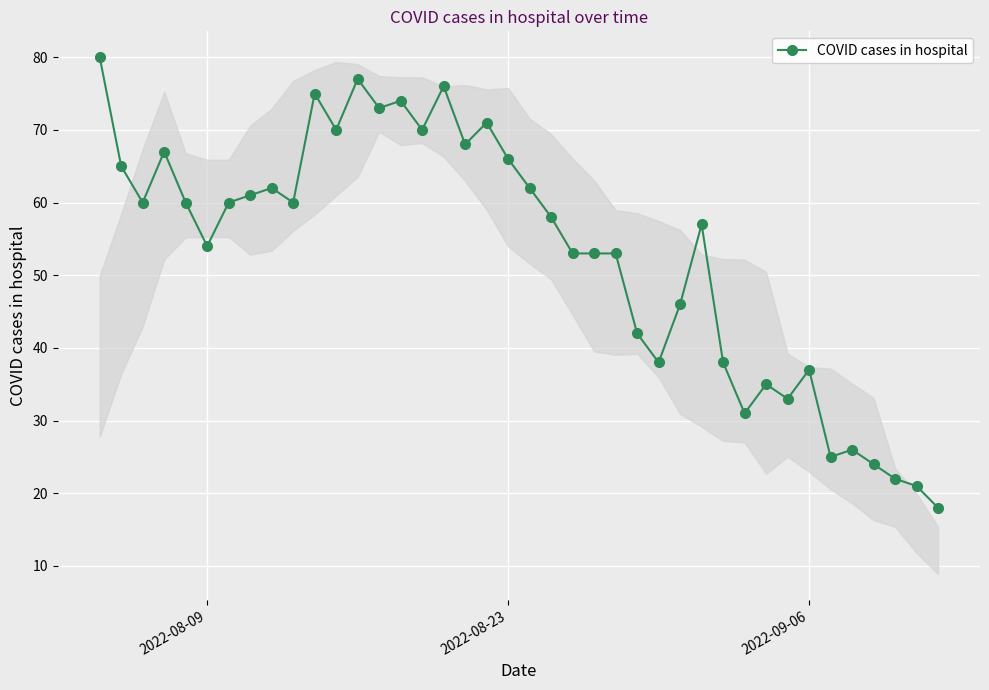

What is the value of the 13th point from the left?

77